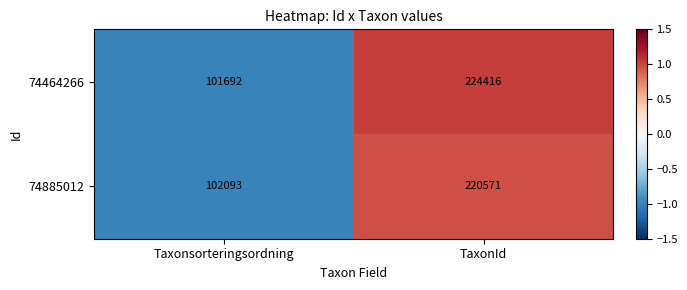

Rank the series by their average value, from highest to lowest.

74464266, 74885012